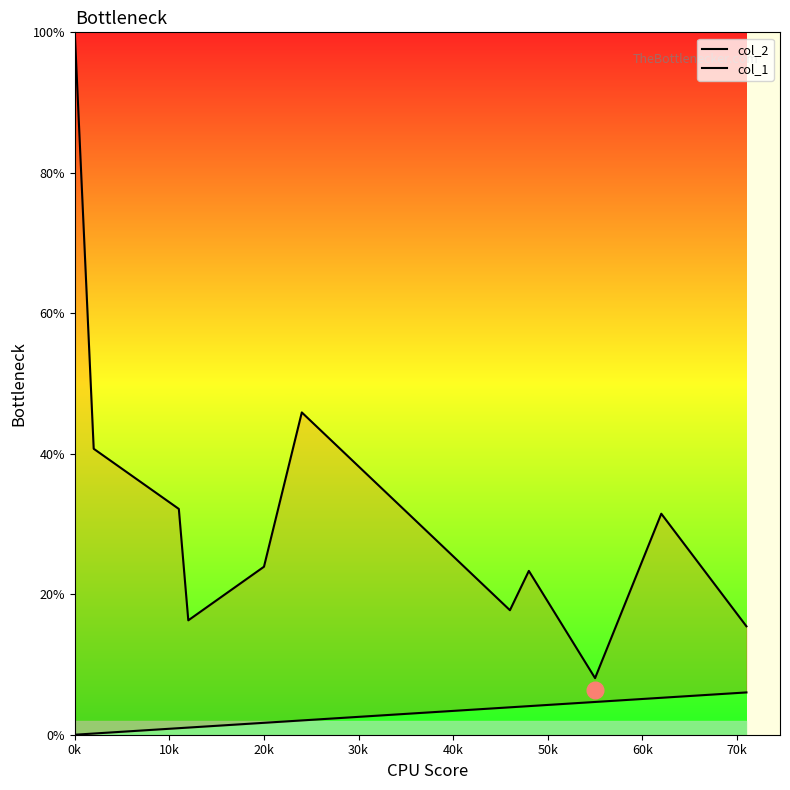

Which series has the largest total across all categories?

col_2